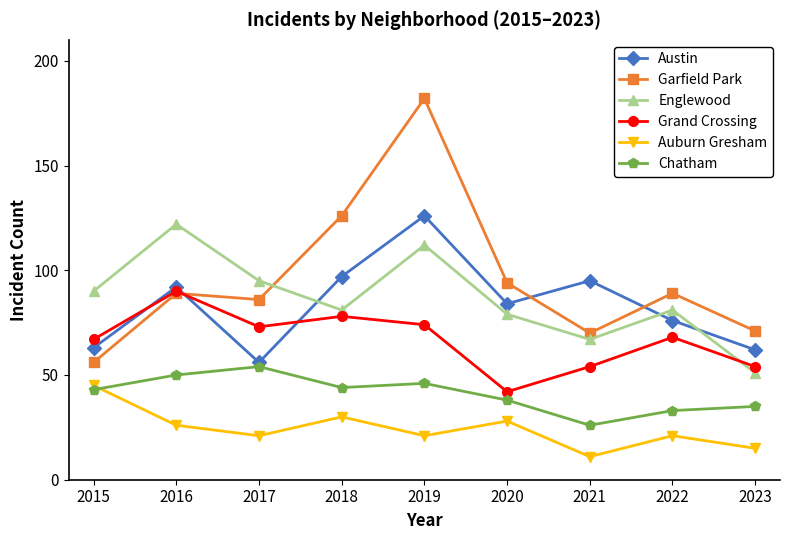

How many series are shown in this chart?

6